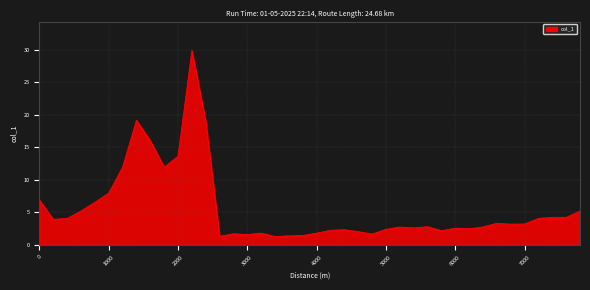

What is the difference between the maximum and minimum values?

28.6